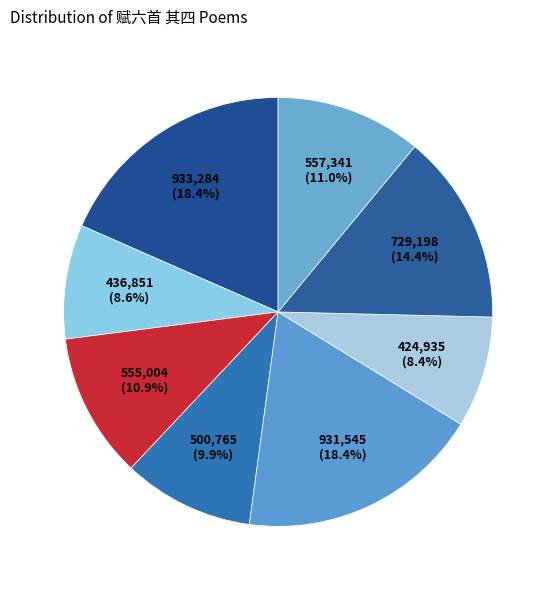

How many segments does this pie chart have?

8